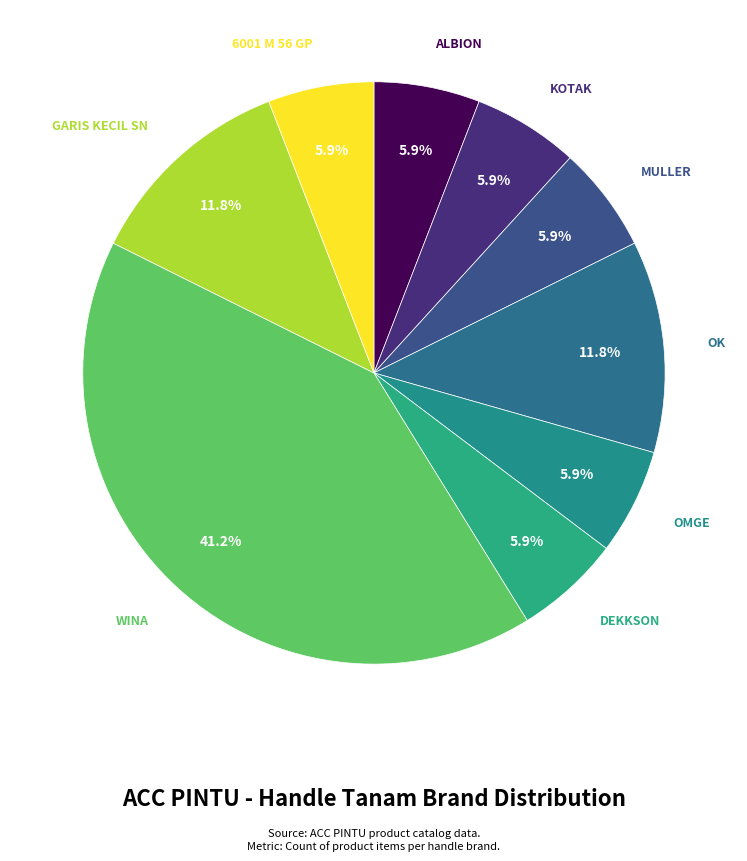

To the nearest percent, what percentage of the pie is DEKKSON?

6%